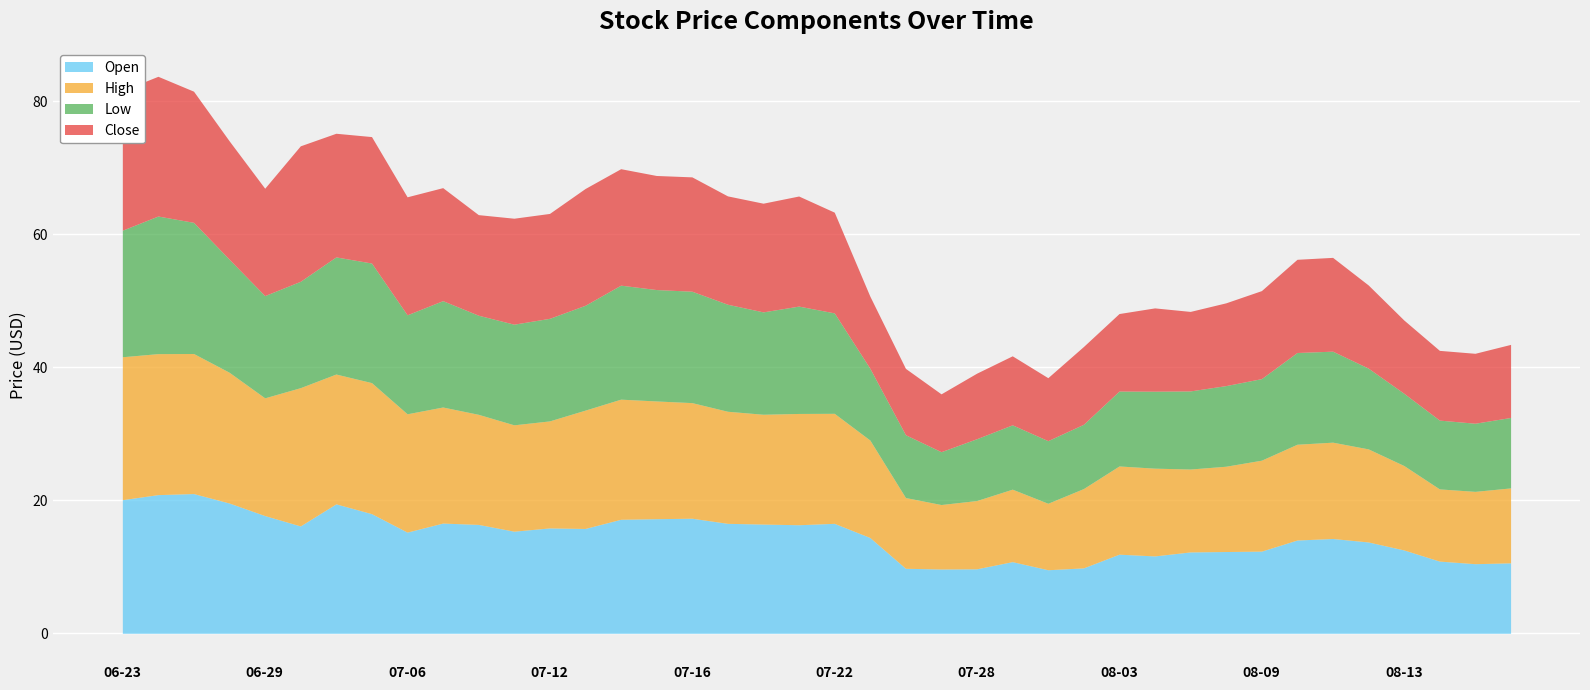

Is it true that Close equals 17.6 at 2021-07-13?

True